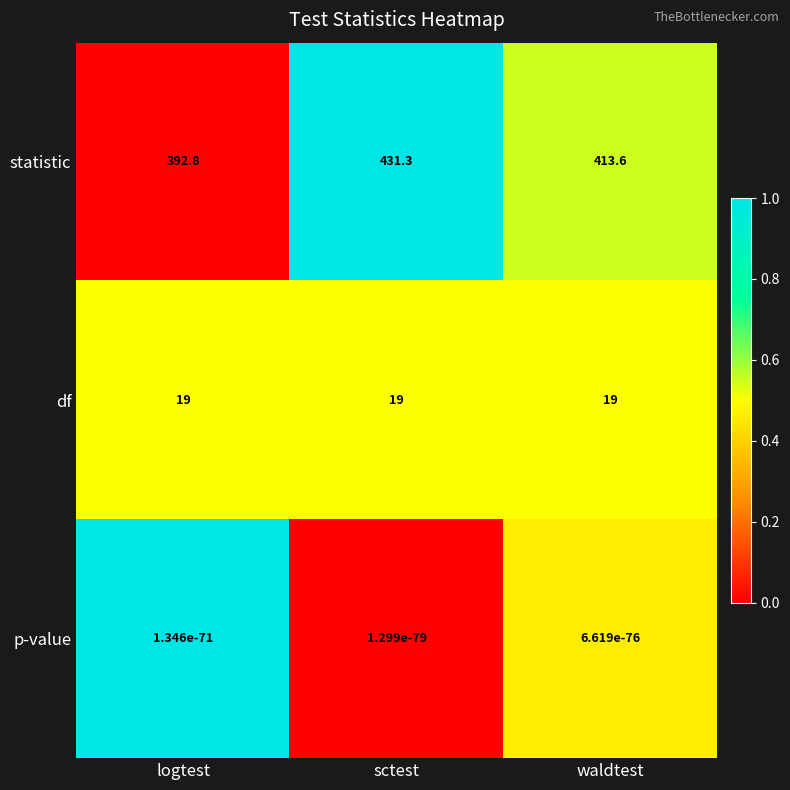

Which category has the highest value across all series?

sctest